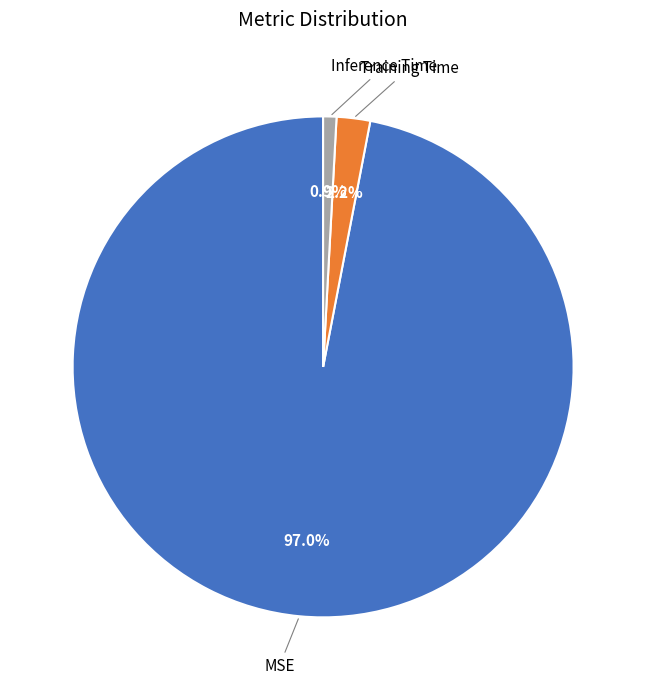

Is there a majority slice in this chart?

Yes